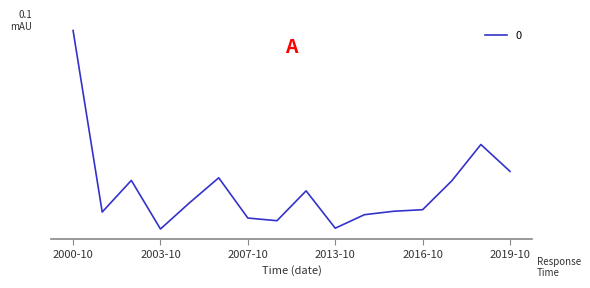

Reading left to right, what are all the values shown in this chart?

351.7	86.9	133.0	62.1	100.4	136.8	78.1	74.2	117.8	63.2	82.9	87.9	90.3	132.3	185.3	146.2